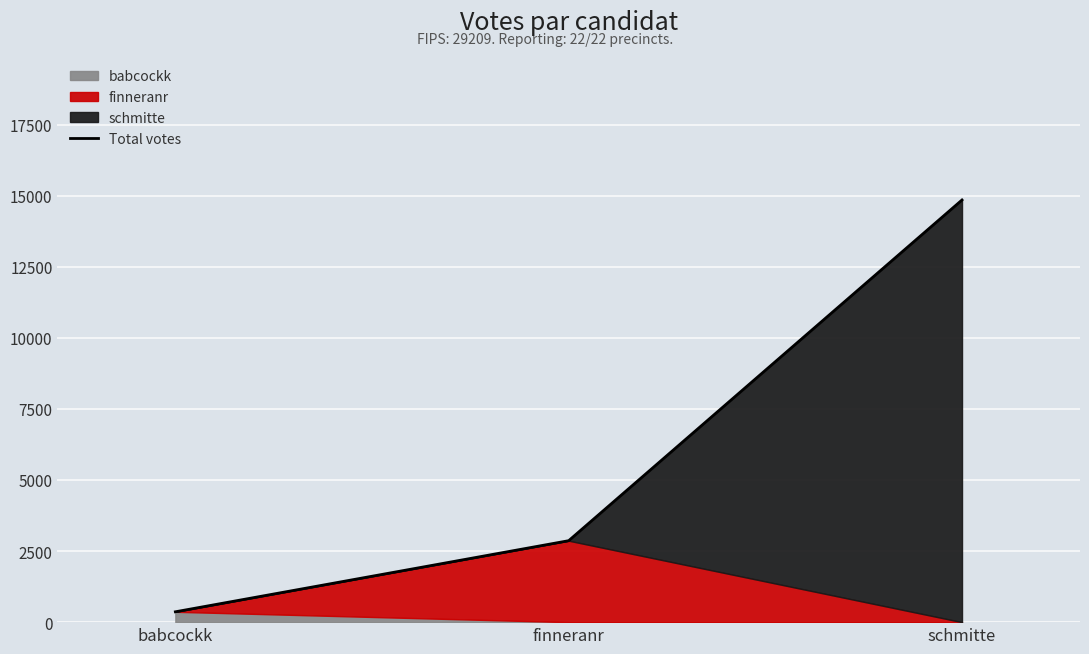

Which category has the lowest value across all series?

babcockk